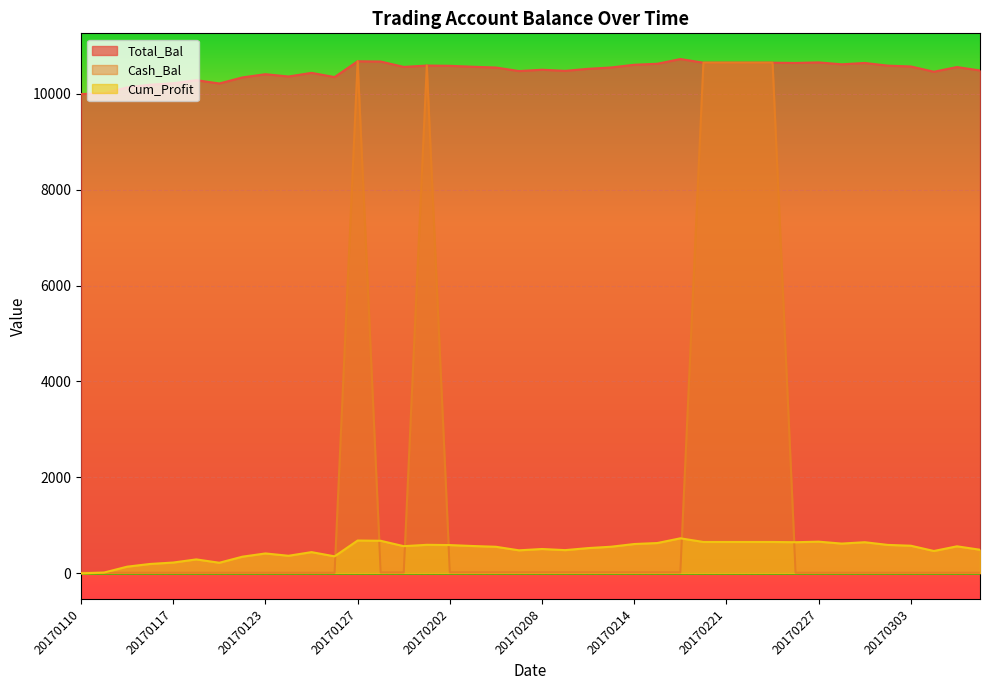

At how many categories does at least one series exceed 4749?

40